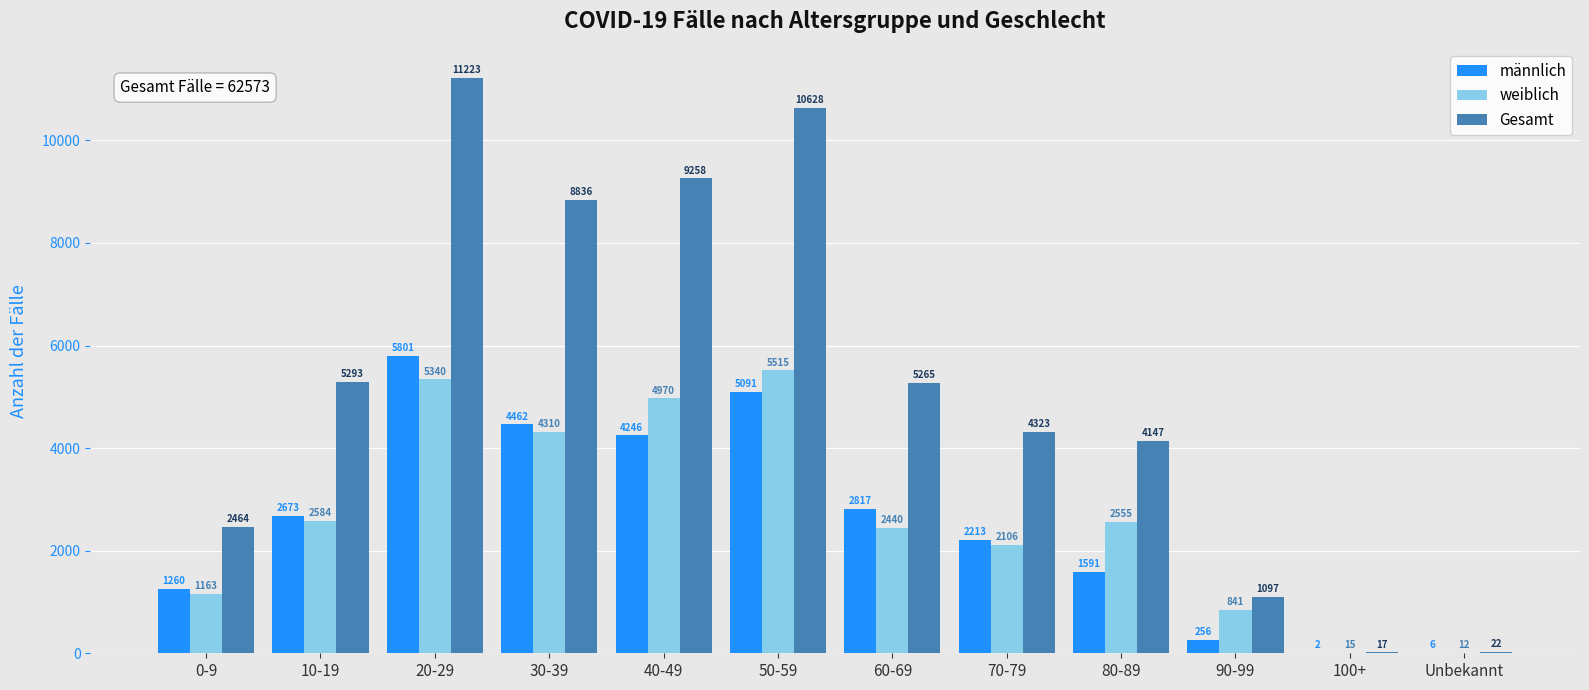

Reading left to right, what are all the values shown in this chart?

männlich: 1260	2673	5801	4462	4246	5091	2817	2213	1591	256	2	6
weiblich: 1163	2584	5340	4310	4970	5515	2440	2106	2555	841	15	12
Gesamt: 2464	5293	11223	8836	9258	10628	5265	4323	4147	1097	17	22